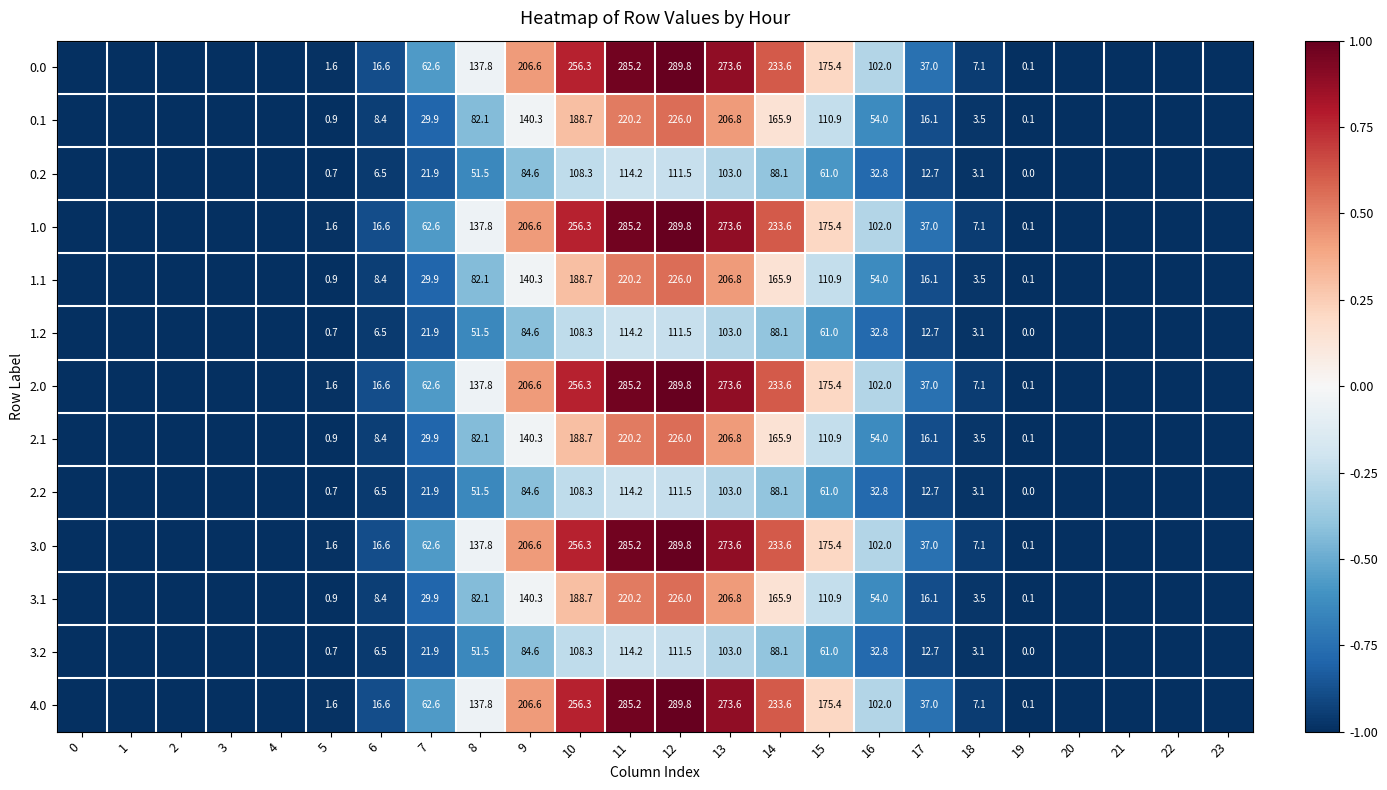

At which category does the chart reach its peak across all series?

12